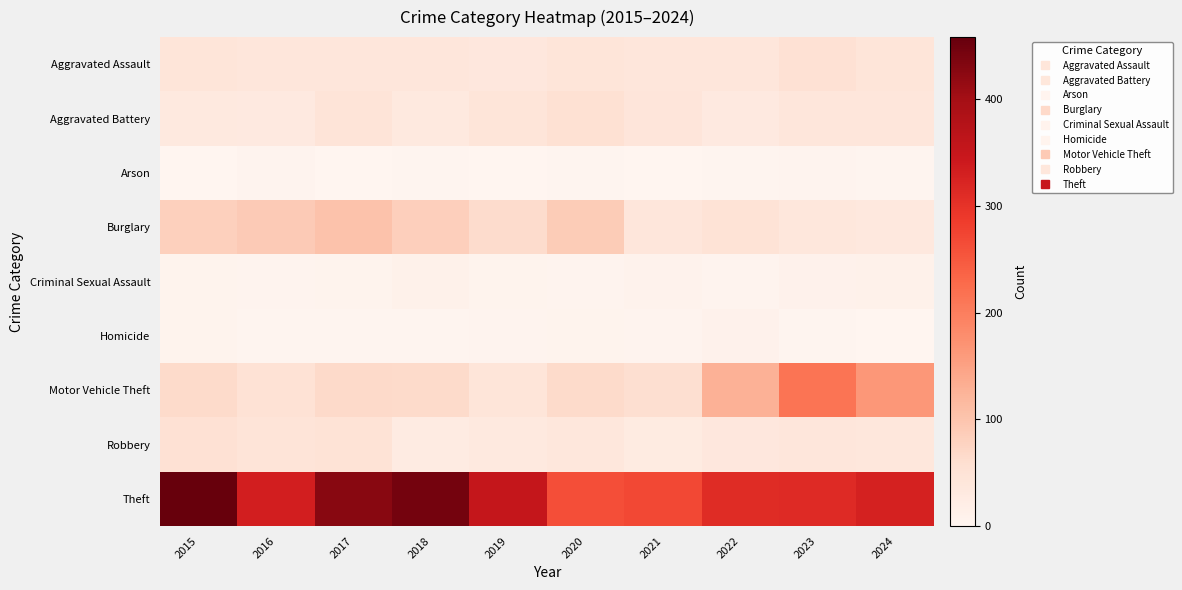

At which category is the sum across all series the highest?

2015